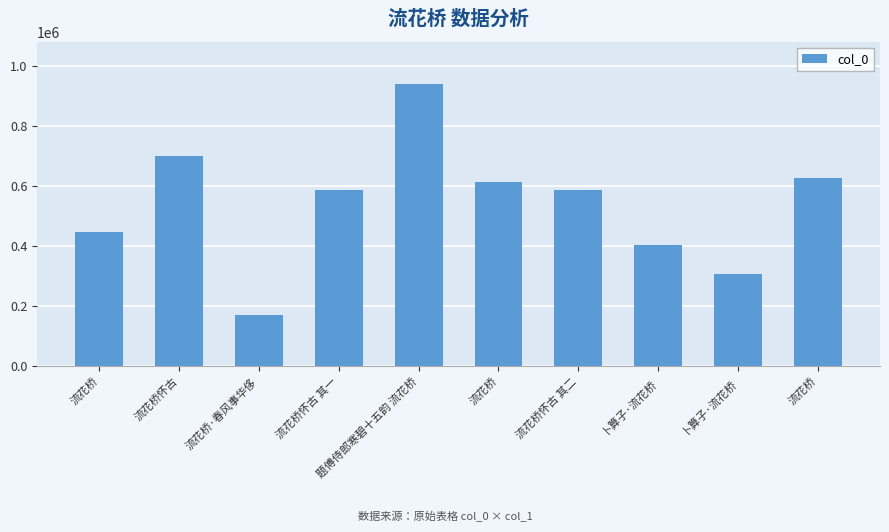

Does the chart contain stacked bars?

No